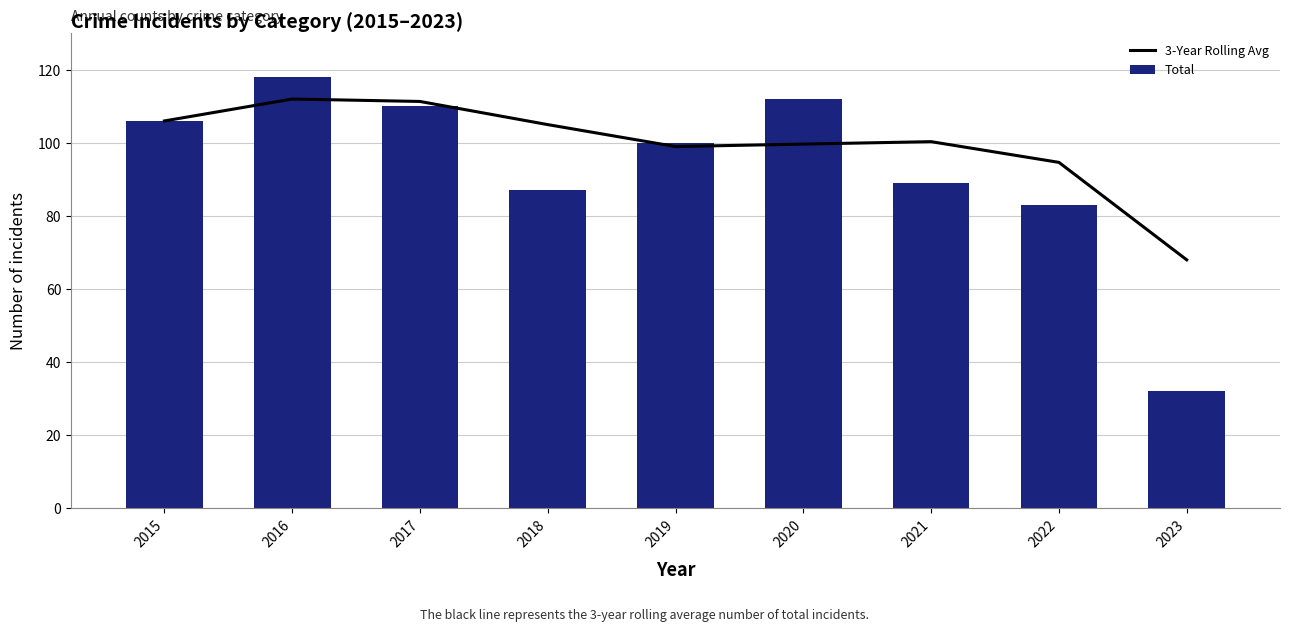

What is the sum of the Total values at 2022 and 2020?

195